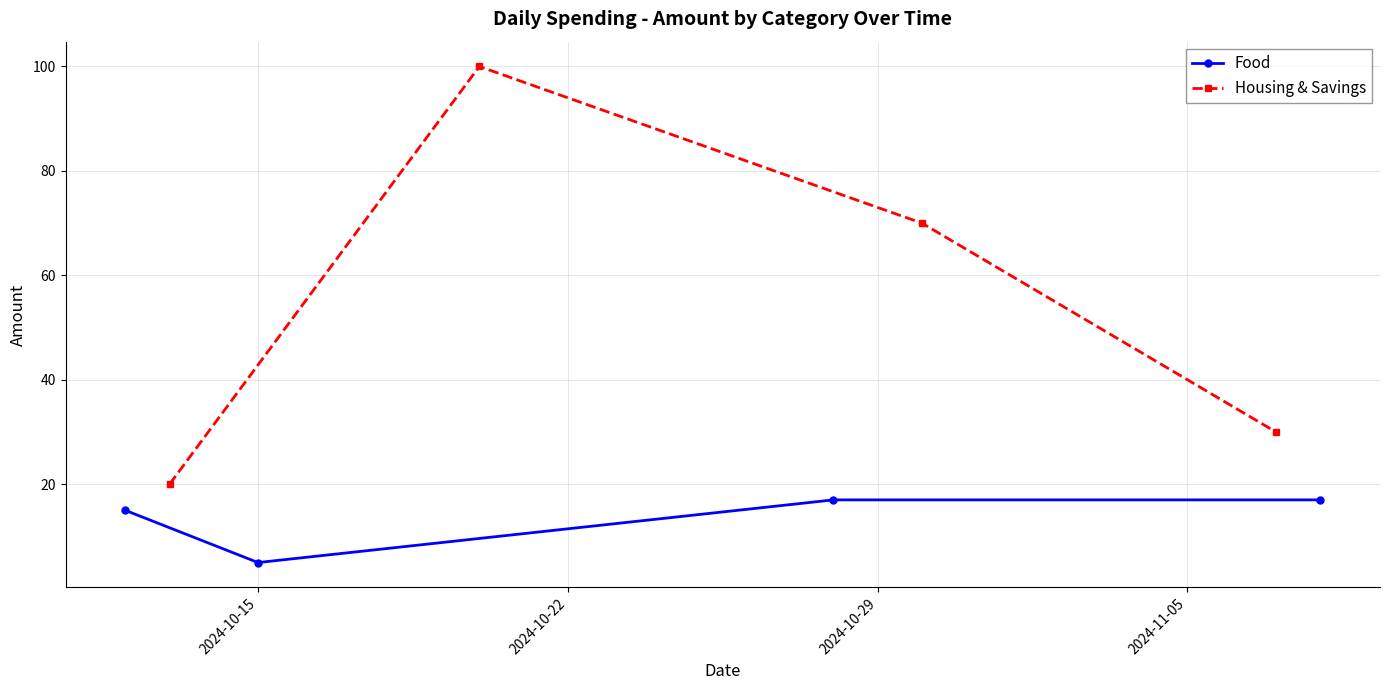

What is the lowest value of the Food series?

5